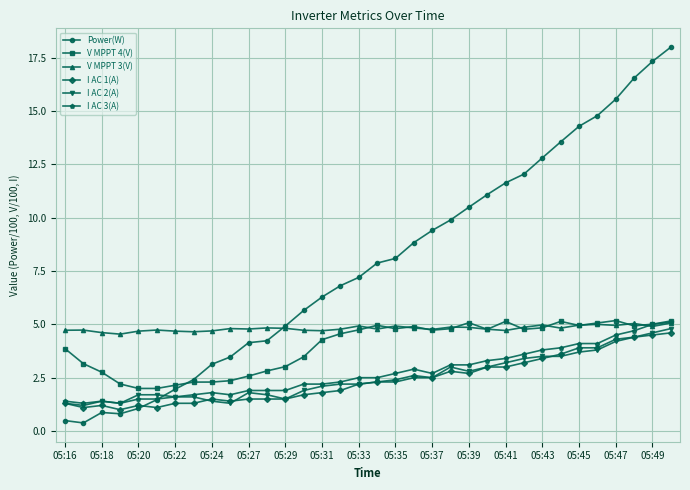

True or false: I AC 1(A) and V MPPT 3(V) intersect in this chart.

False